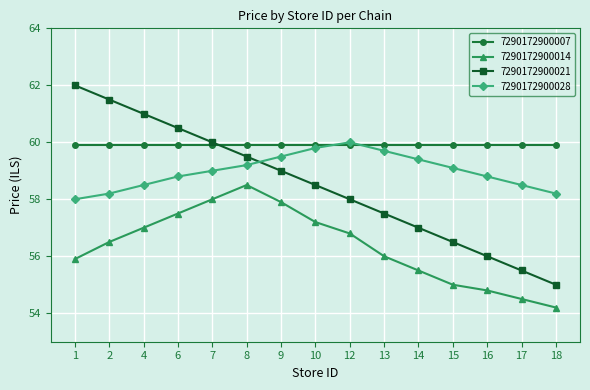

Rank the categories by 7290172900021 value from lowest to highest.

18, 17, 16, 15, 14, 13, 12, 10, 9, 8, 7, 6, 4, 2, 1